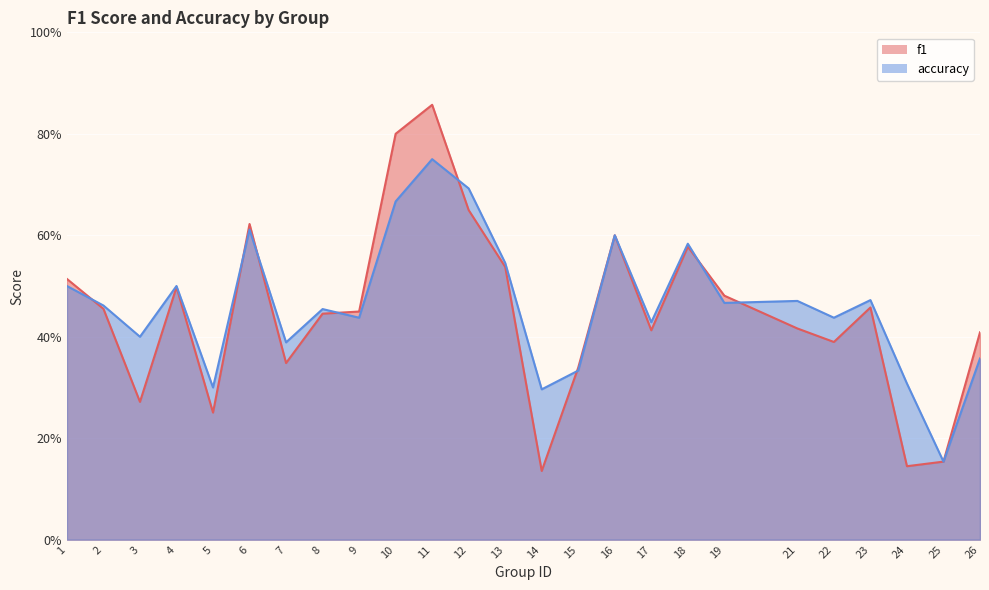

Which series has the largest range (max minus min)?

f1